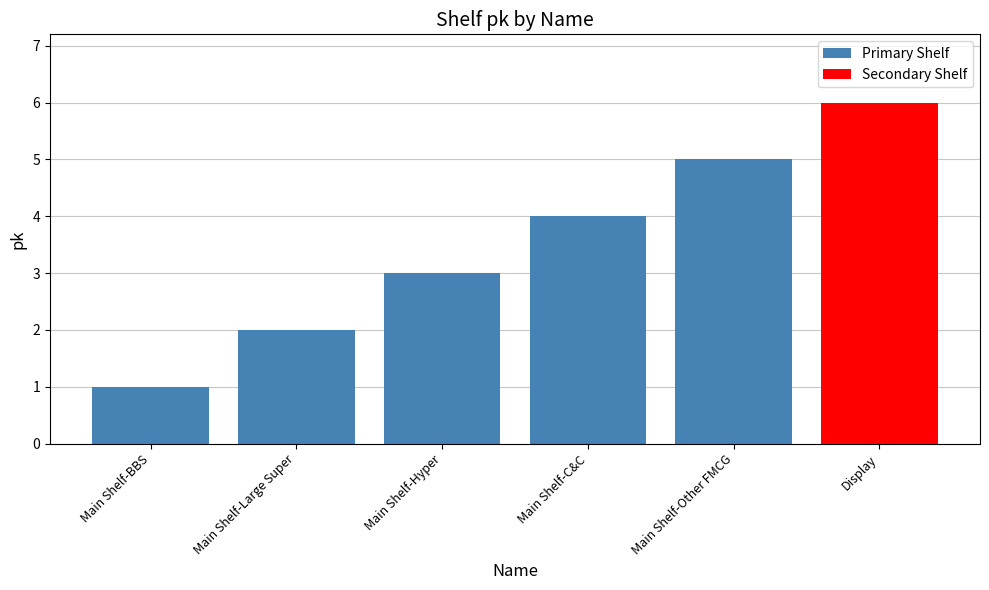

What is the change in value from Main Shelf-Hyper to Main Shelf-Other FMCG?

+2